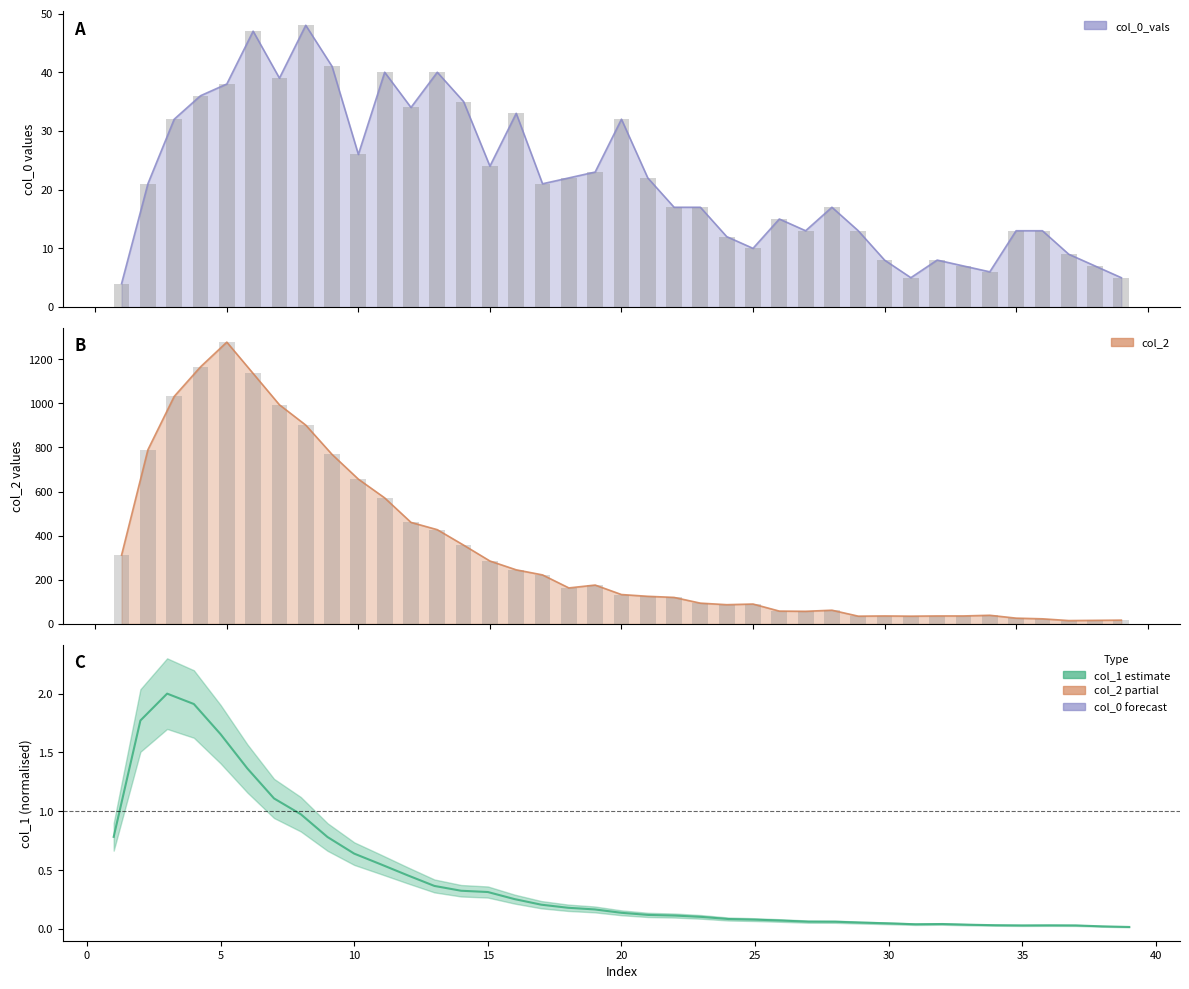

What is the difference between the second highest and minimum values?

1.9